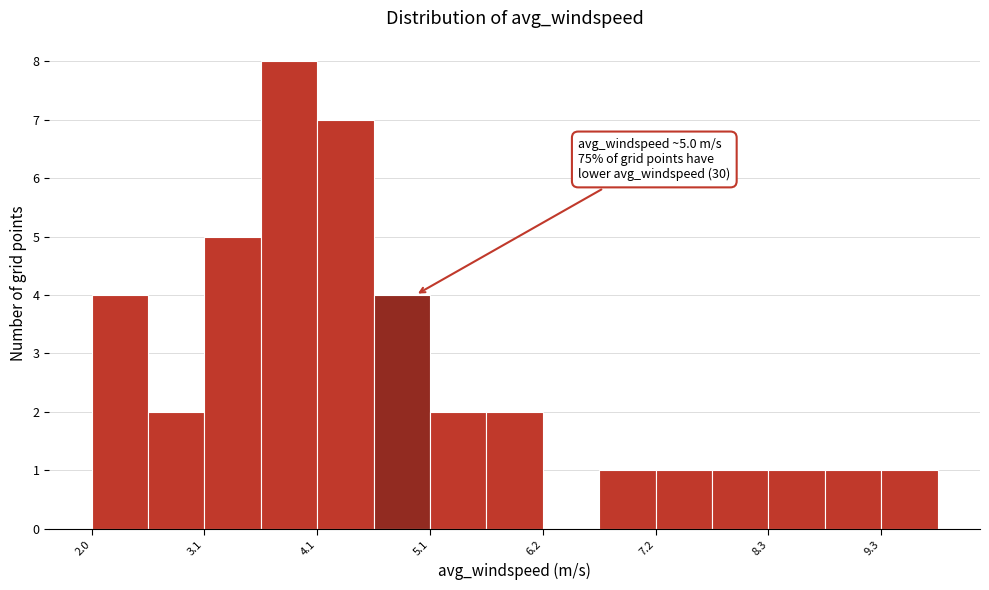

Read against the x-axis, roughly where is the centre of the tallest bar?

3.8